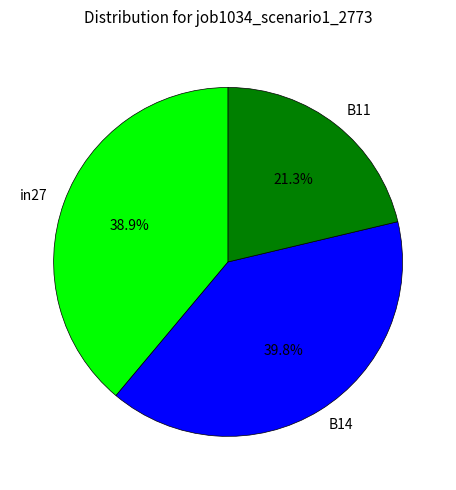

To the nearest percent, what percentage of the pie is B14?

40%